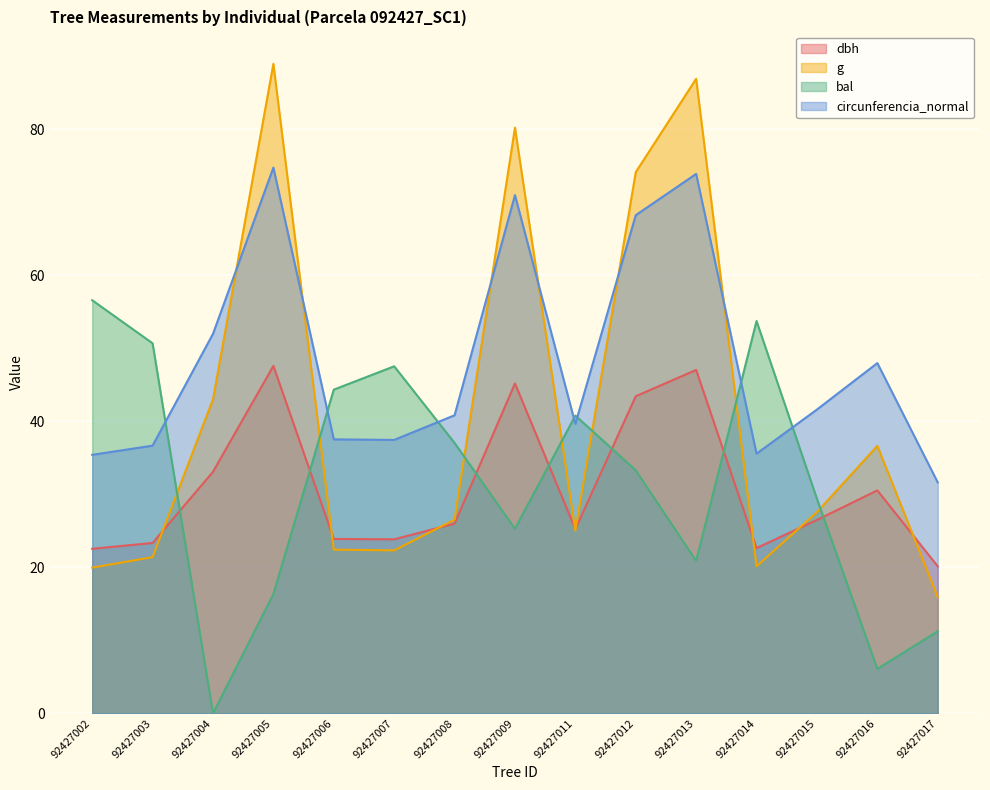

What are all the series names shown in the legend?

dbh, g, bal, circunferencia_normal